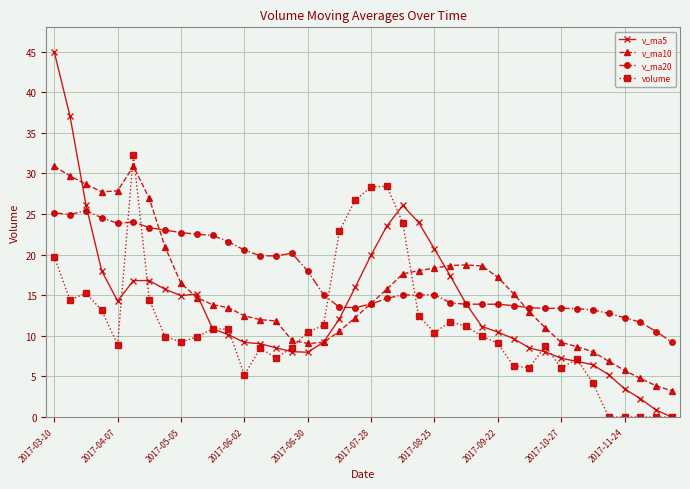

List the series in order of their overall mean, highest first.

v_ma20, v_ma10, v_ma5, volume